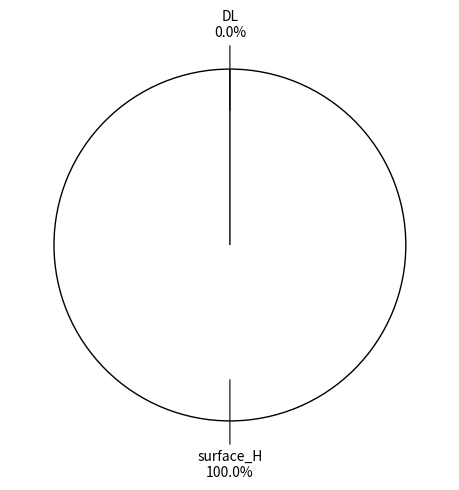

To the nearest percent, what is the combined percentage of surface_H and DL?

100%